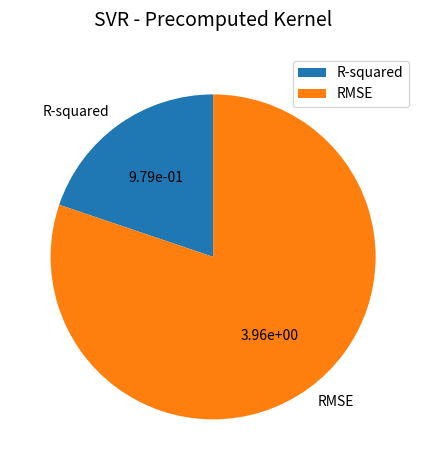

Approximately how many times larger is the value at R-squared compared to RMSE?

0.2